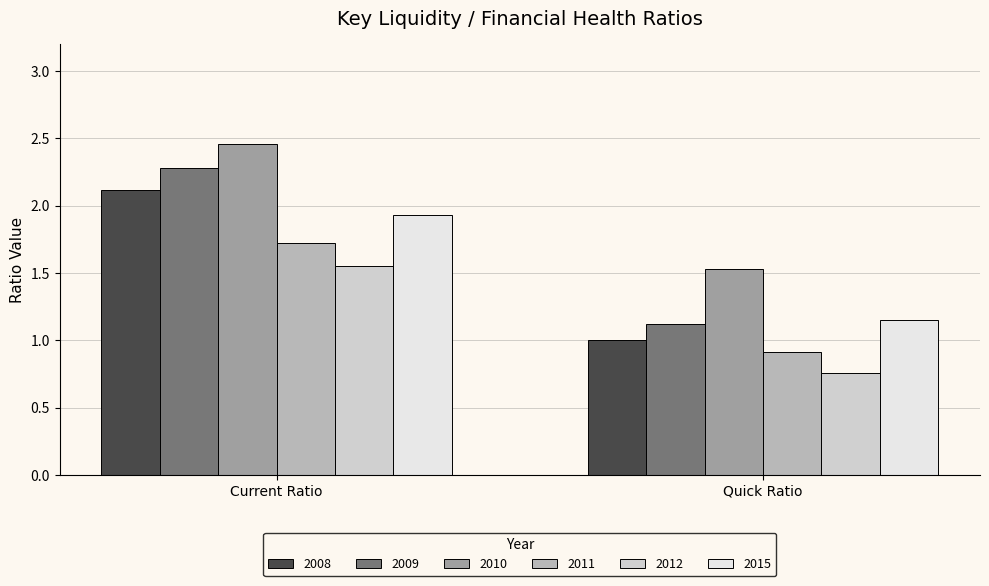

At which label does 2008 reach its minimum?

Quick Ratio